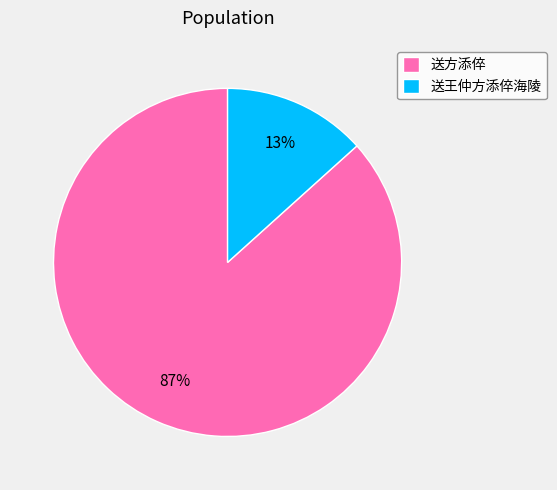

The 送王仲方添倅海陵 slice represents 13% of the pie. True or false?

True